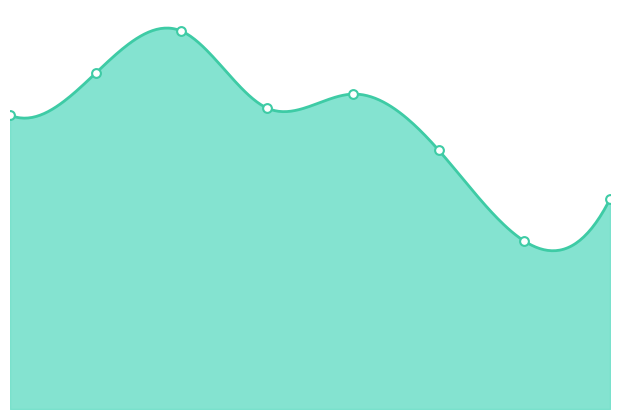

What is the change in value from 4 to 7?

-15